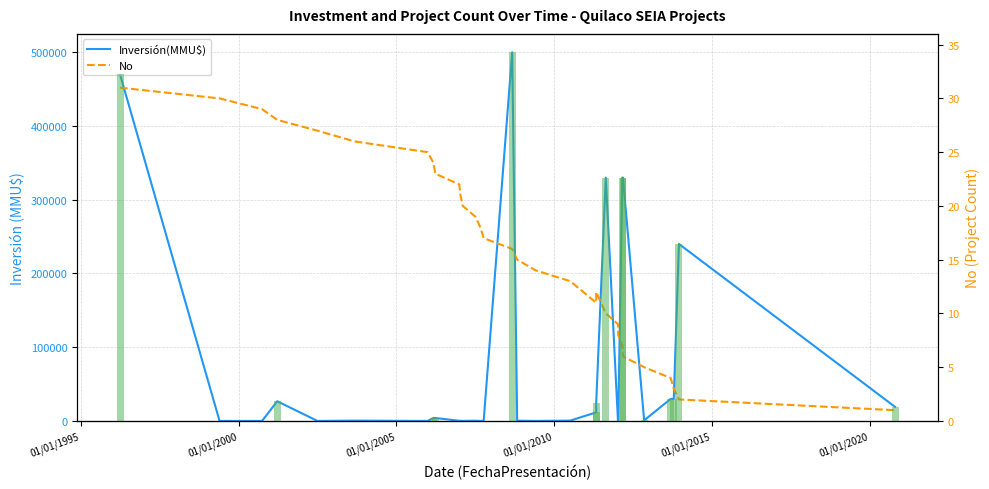

The value of No at 13 is 26.5. True or false?

False